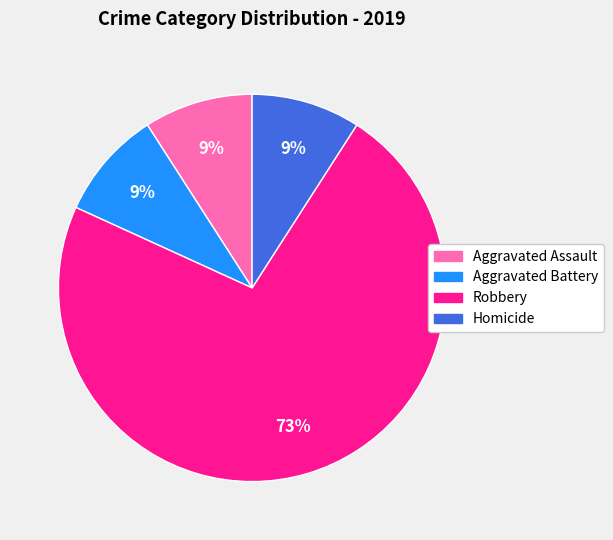

To the nearest percent, what is the average slice percentage?

25%